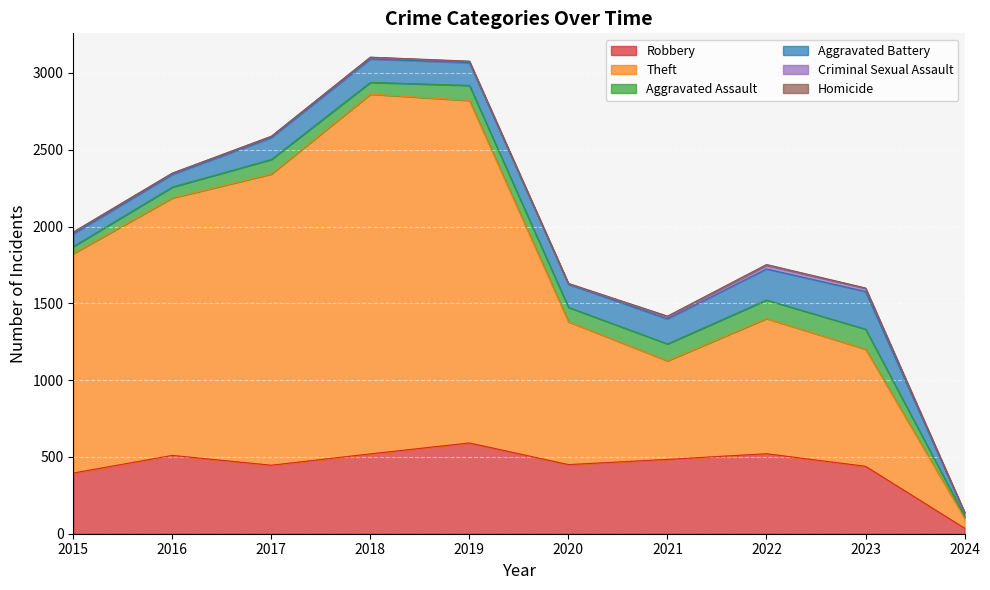

List the series in order of their peak value, lowest first.

Homicide, Criminal Sexual Assault, Aggravated Assault, Aggravated Battery, Robbery, Theft